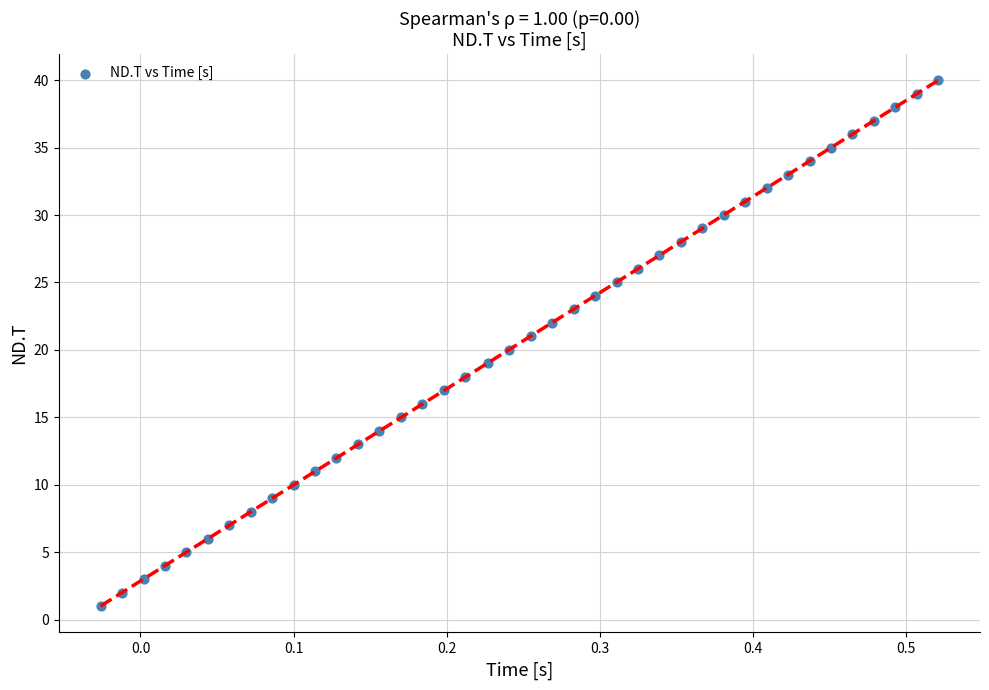

What is the range of Y values (max minus min)?

39